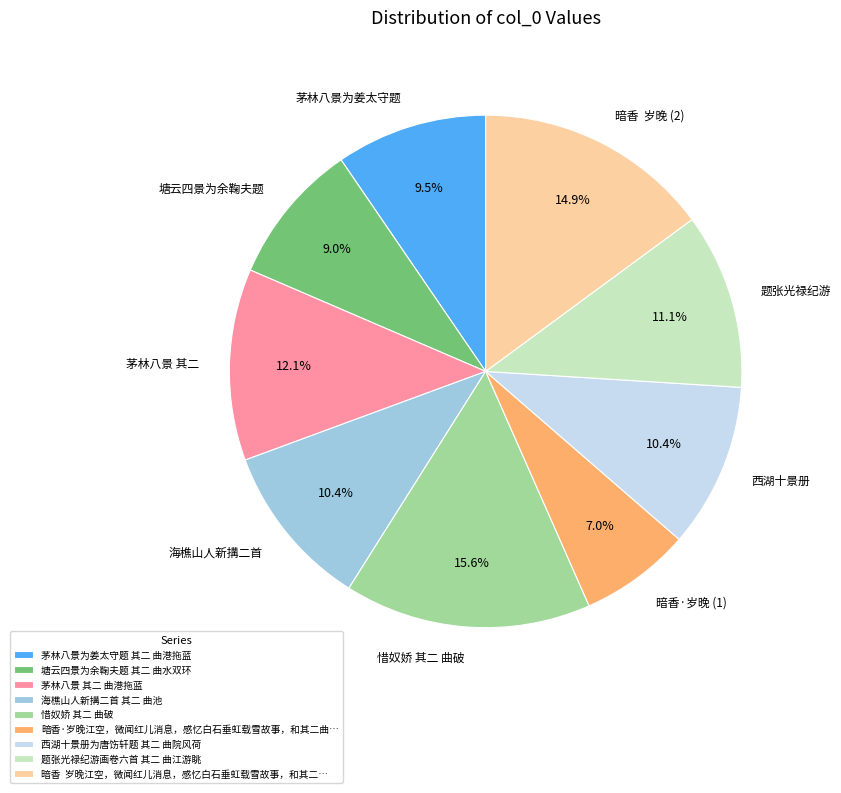

What is the ratio of the value at 海樵山人新搆二首 其二 曲池 to the value at 题张光禄纪游画卷六首 其二 曲江游眺?

0.9